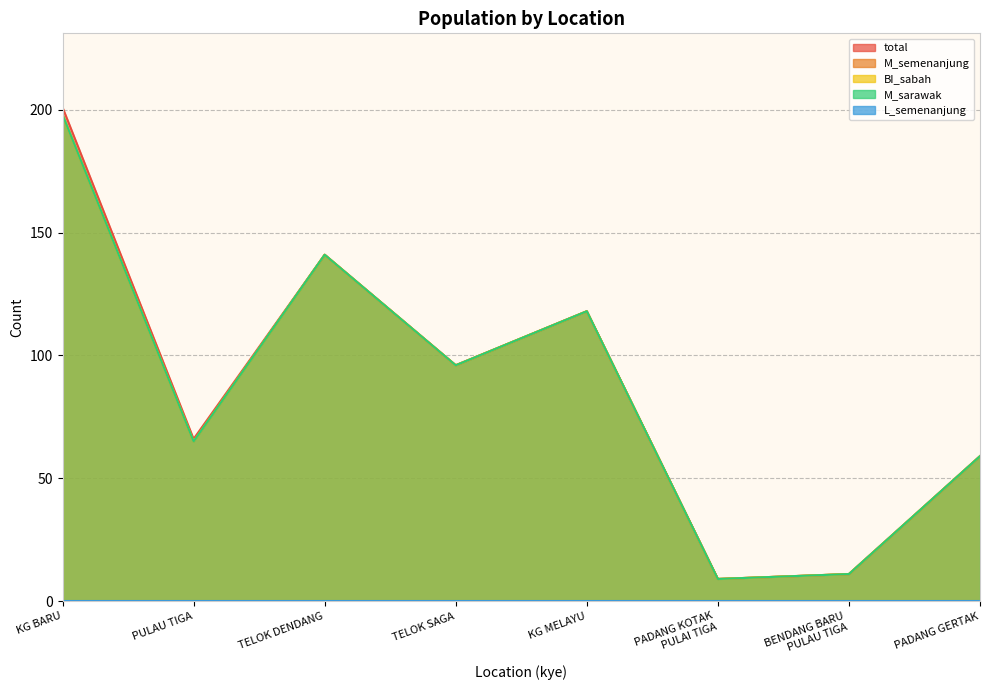

True or false: total and M_sarawak cross at least once.

False